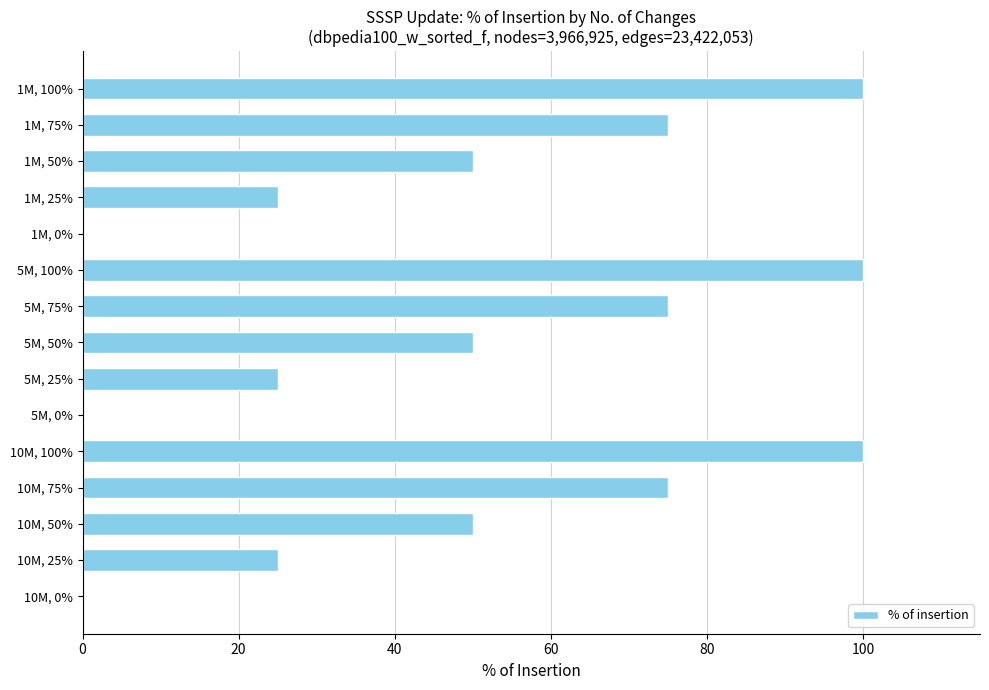

What is the average value?

50